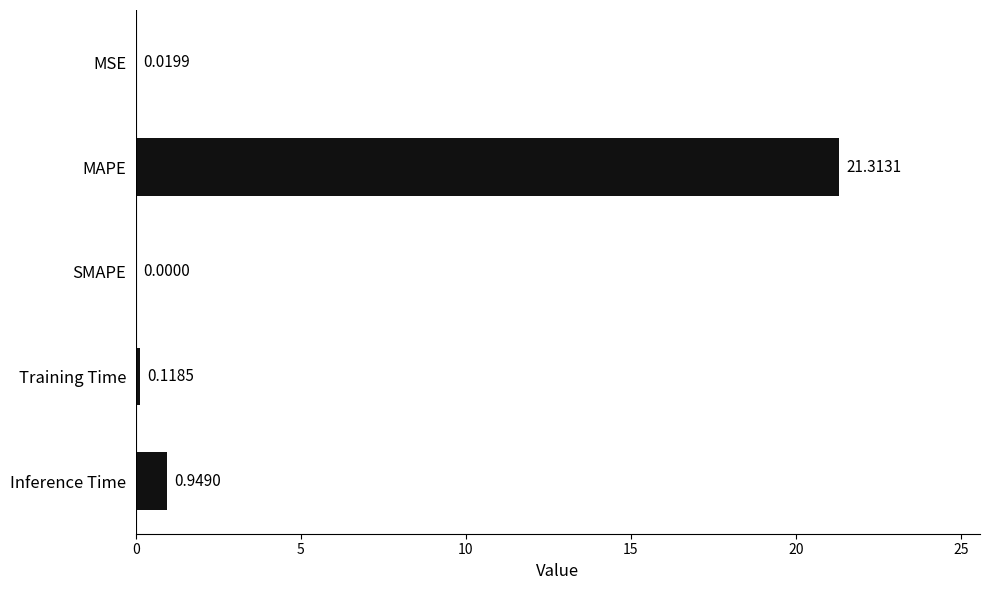

Which has a higher value, Training Time or MAPE?

MAPE